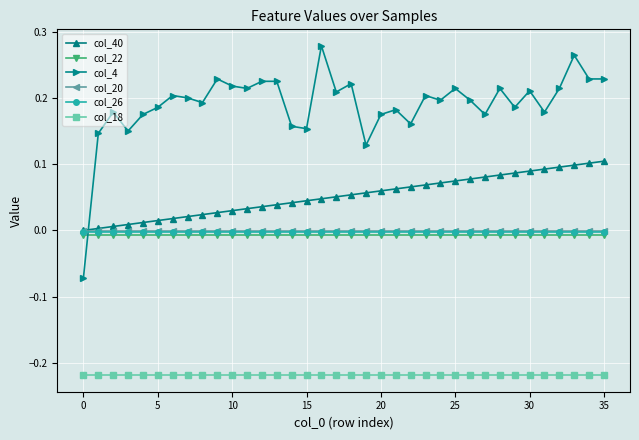

Does the chart display data point markers on the line(s)?

Yes